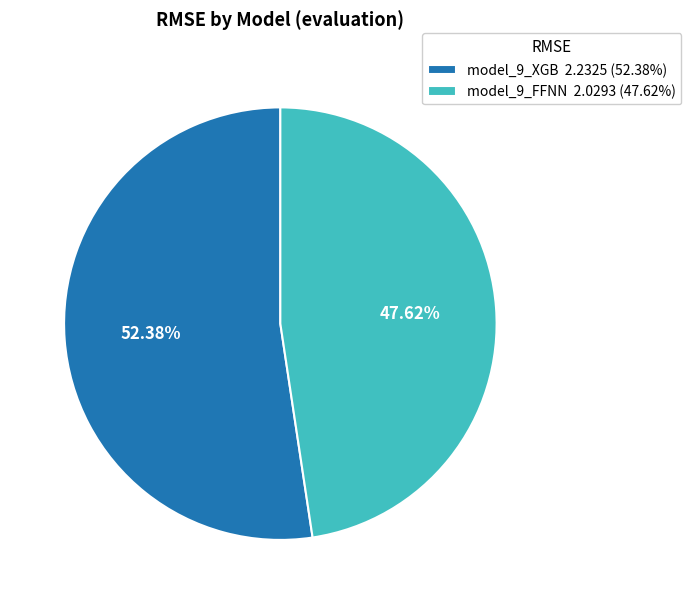

What is the total percentage of model_9_FFNN and model_9_XGB?

100.0%